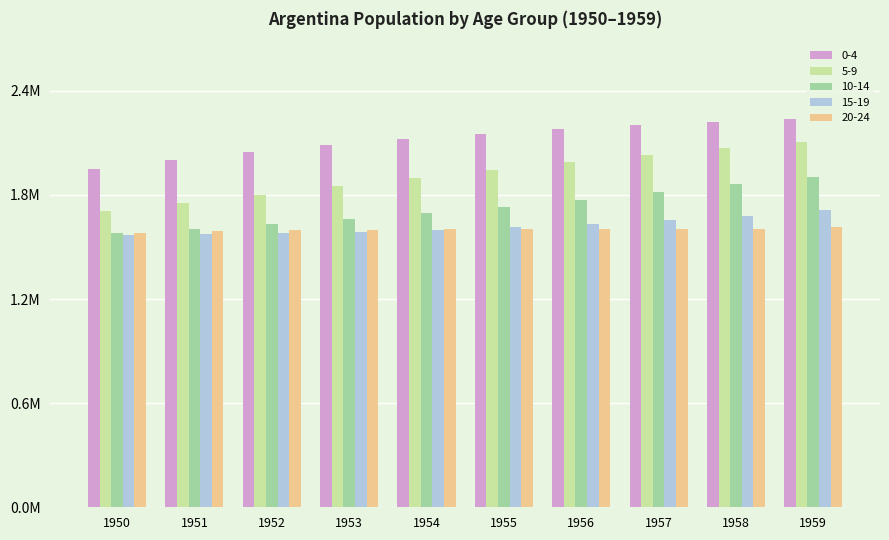

What is the value of the 5-9 bar at the 2nd from the left?

1754219